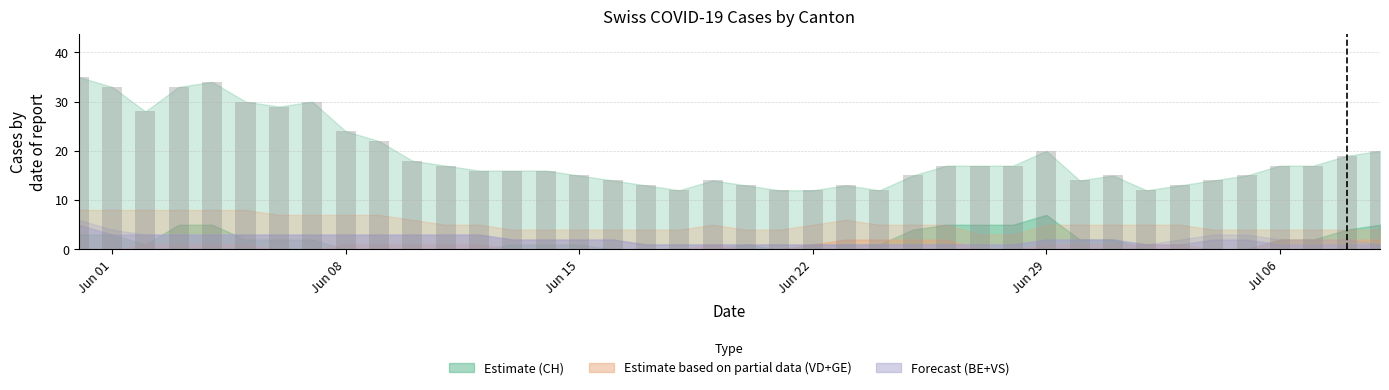

Reading left to right, transcribe all the data shown in this chart.

35	33	28	33	34	30	29	30	24	22	18	17	16	16	16	15	14	13	12	14	13	12	12	13	12	15	17	17	17	20	14	15	12	13	14	15	17	17	19	20